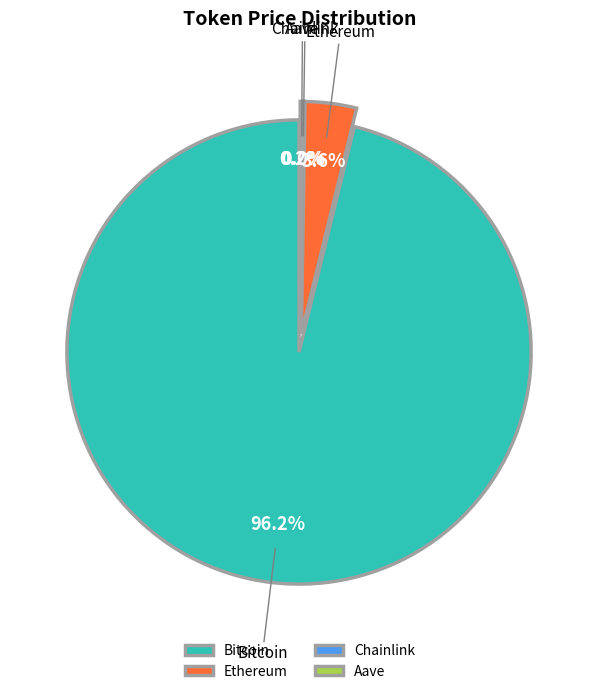

What is the ratio of the value at Chainlink to the value at Aave?

0.1